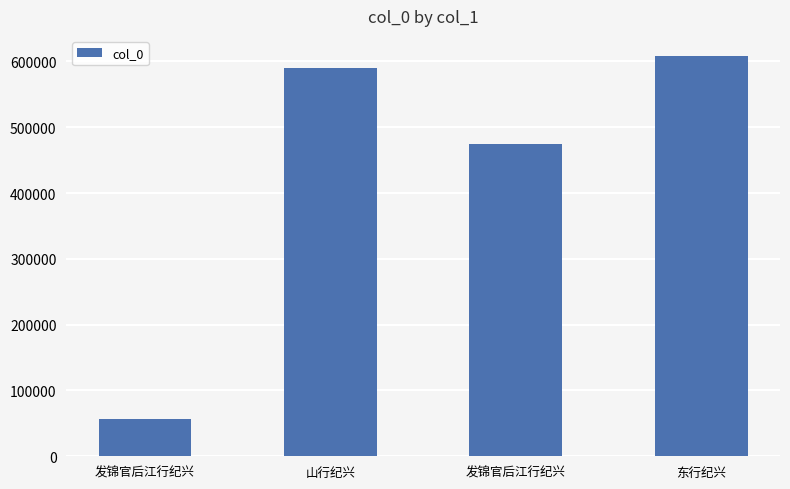

Where is the data nearest to the value 332750?

发锦官后江行纪兴